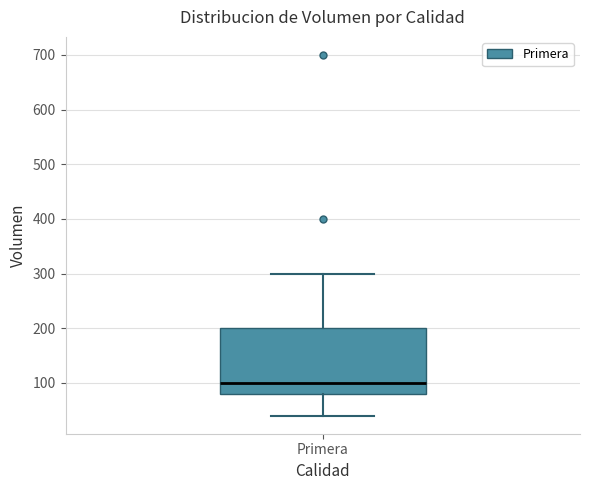

Read this box plot against the y-axis: the position of the median line, the range covered by the box, and the ends of both whiskers. The values are not printed on the chart, so give them approximately, as read against the axis.

median 100, box 80 to 200, whiskers 40 to 300